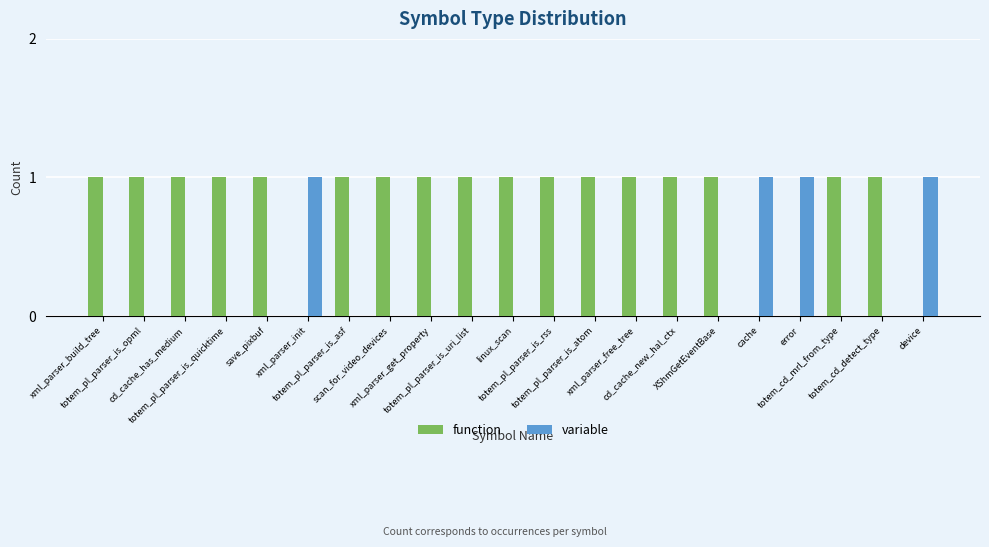

Which series has the largest total across all categories?

function